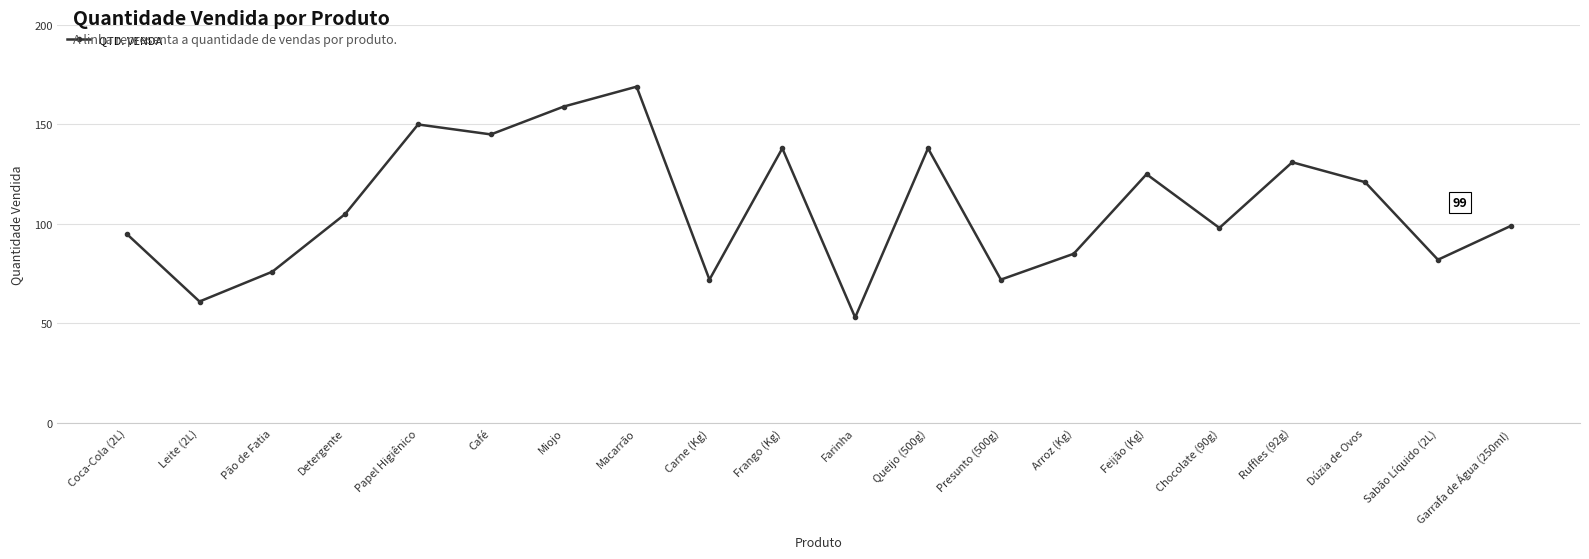

At which category does the chart reach its minimum across all series?

Farinha